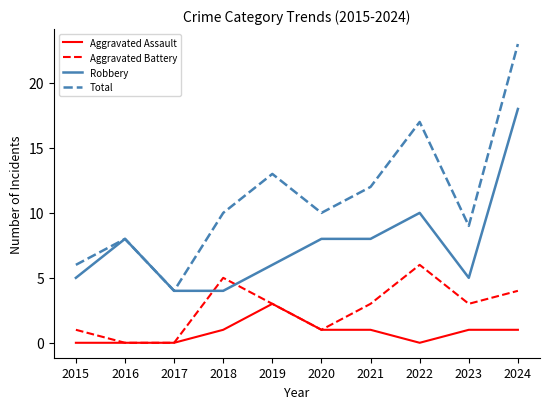

Is it true that Total equals 10 at 2018?

True